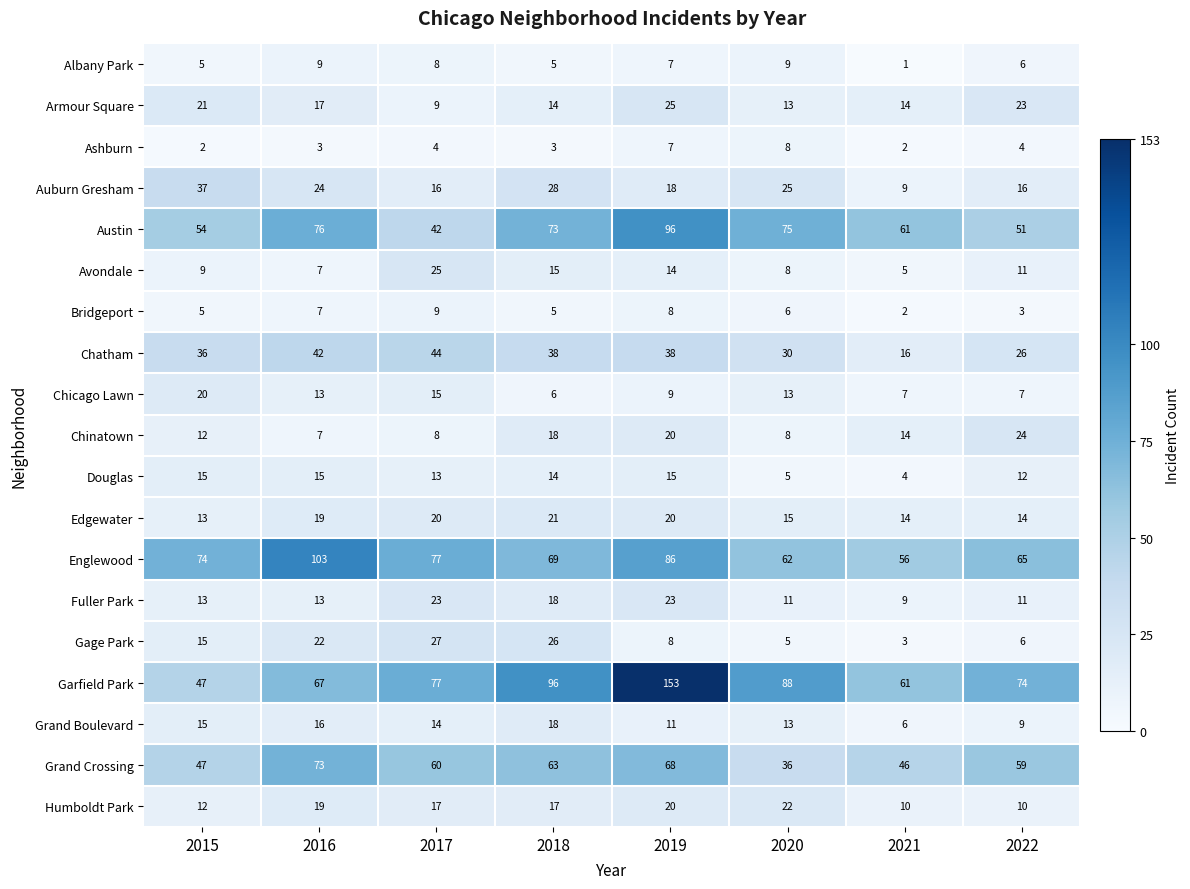

Between 2015 and 2019, which series saw the biggest shift?

Garfield Park